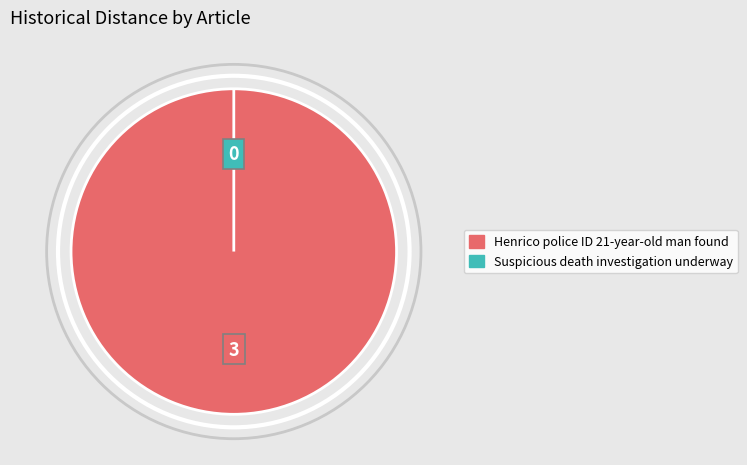

How many segments does this pie chart have?

2